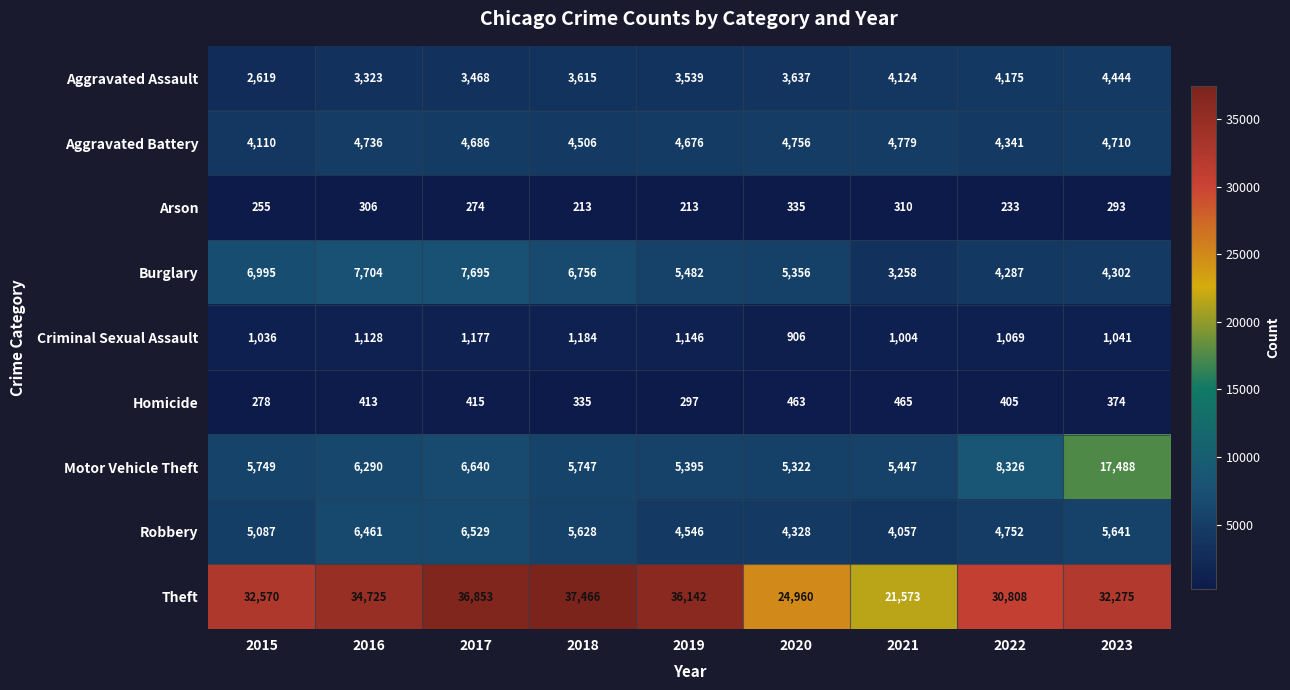

How many categories are shown in the chart?

9